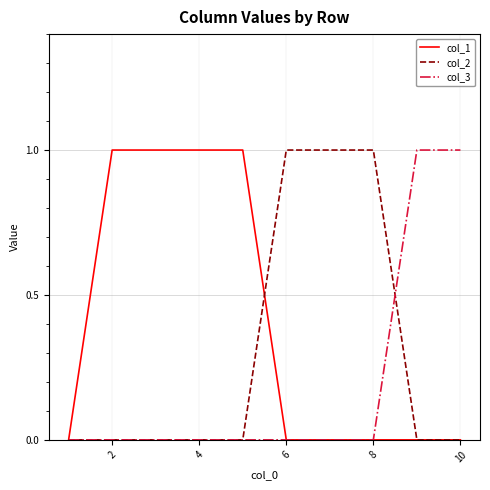

What is the highest value of the col_2 series?

1